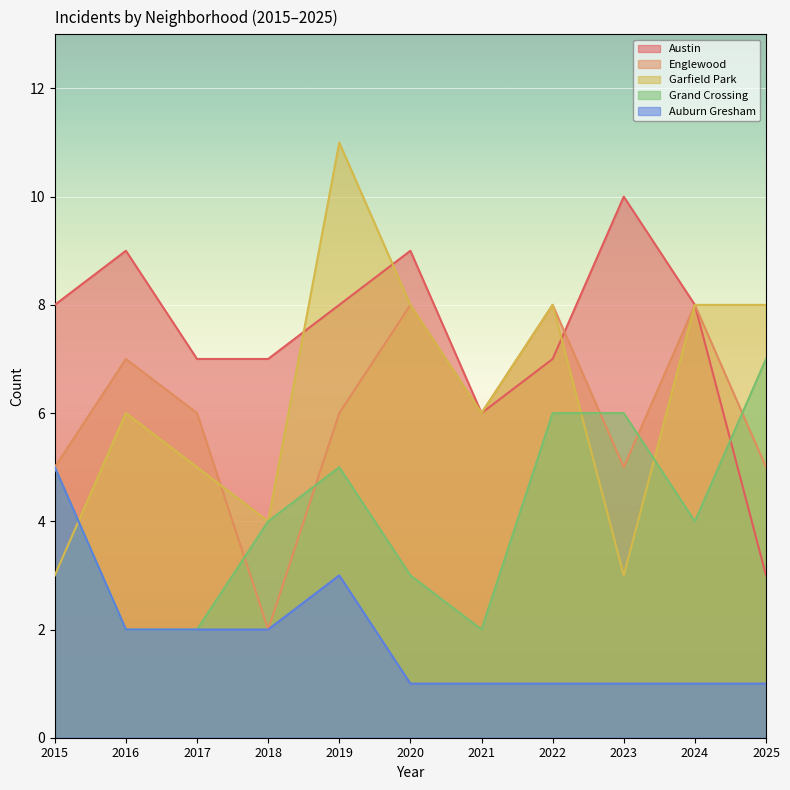

At which category does Grand Crossing reach its first local peak?

2019